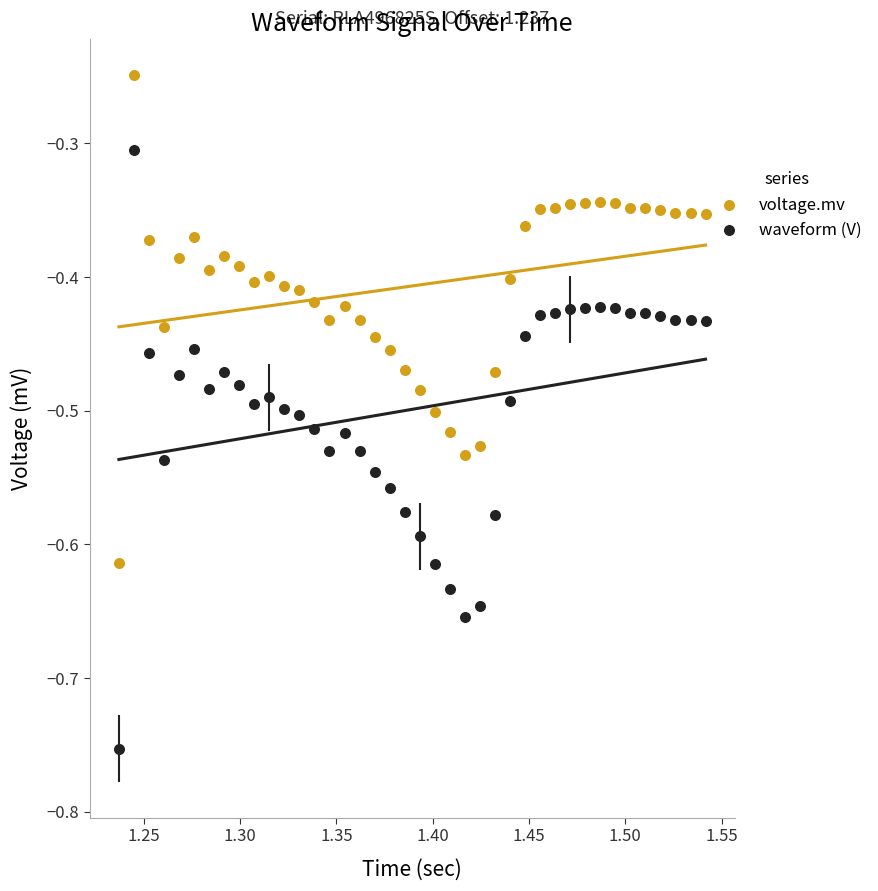

Which series contains the highest Y value?

voltage.mv